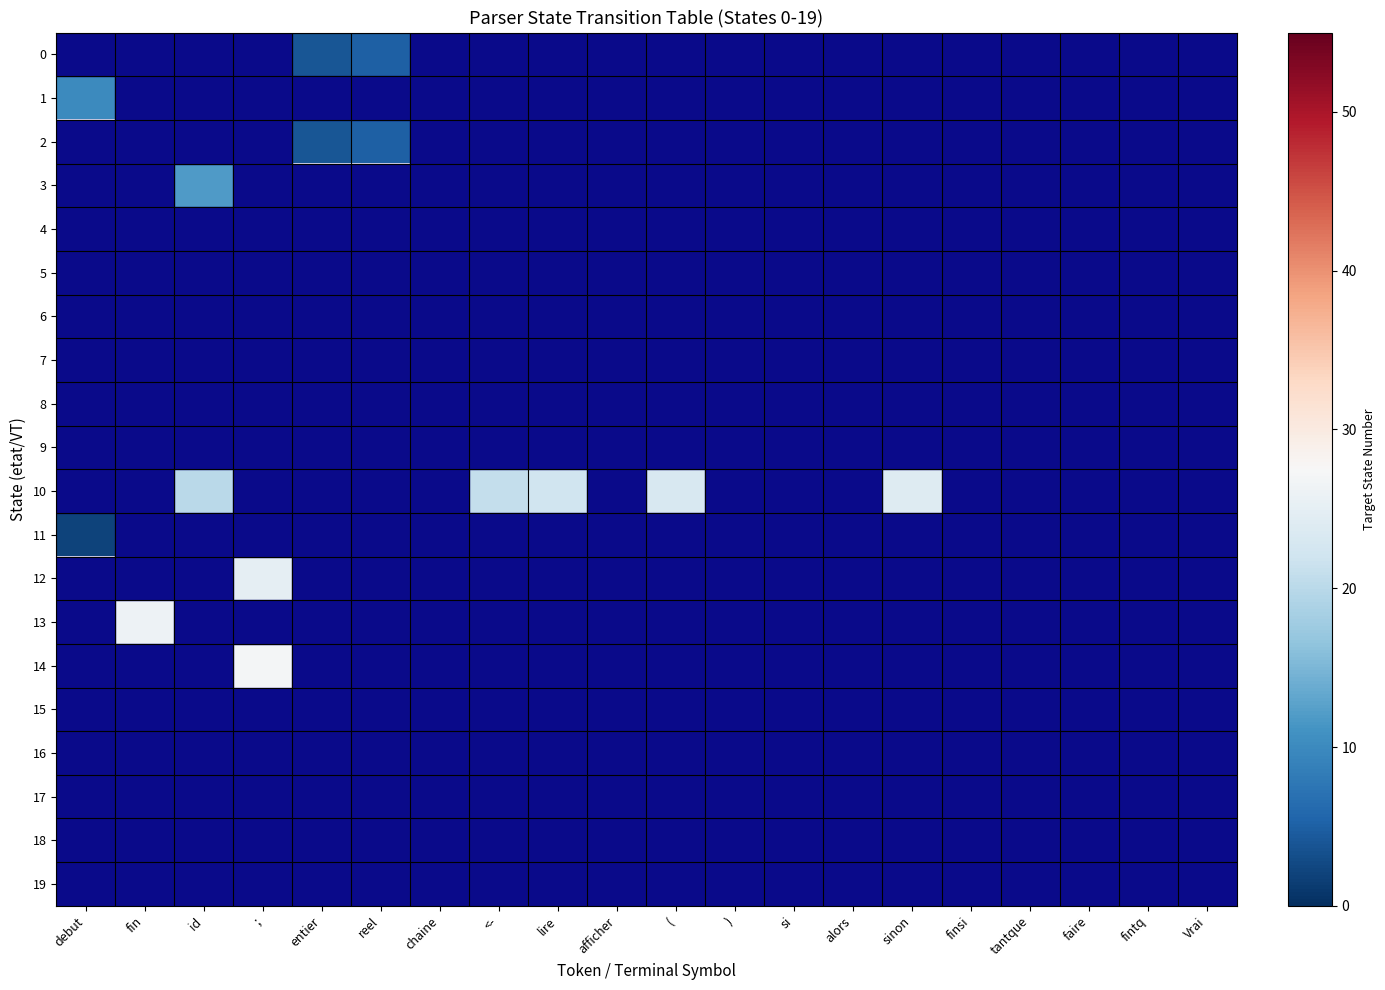

Is it true that 14 equals 40.8 at ;?

False